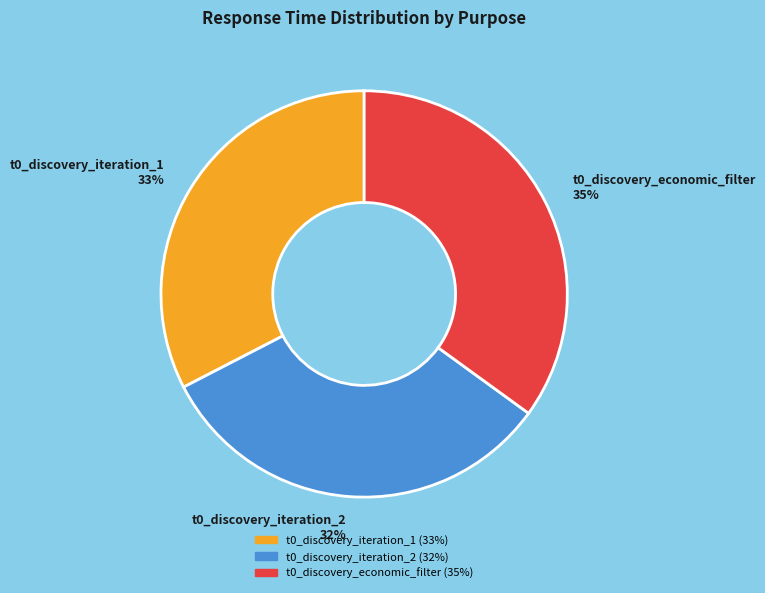

How many segments does this pie chart have?

3